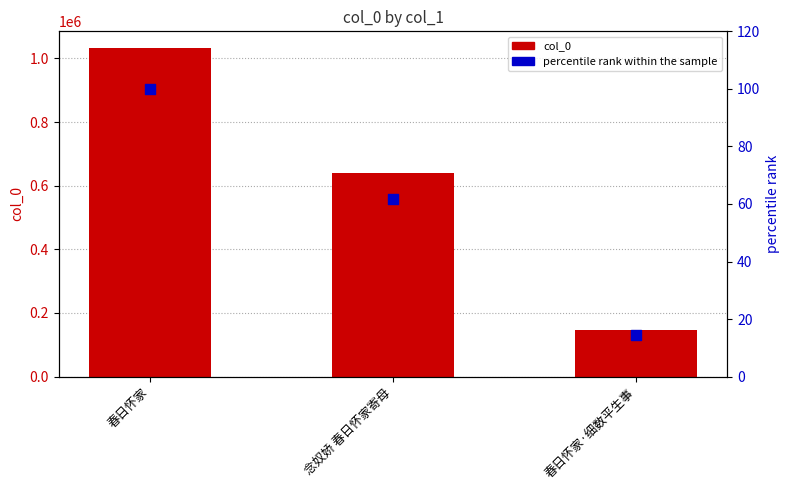

Which series has the largest total across all categories?

col_0